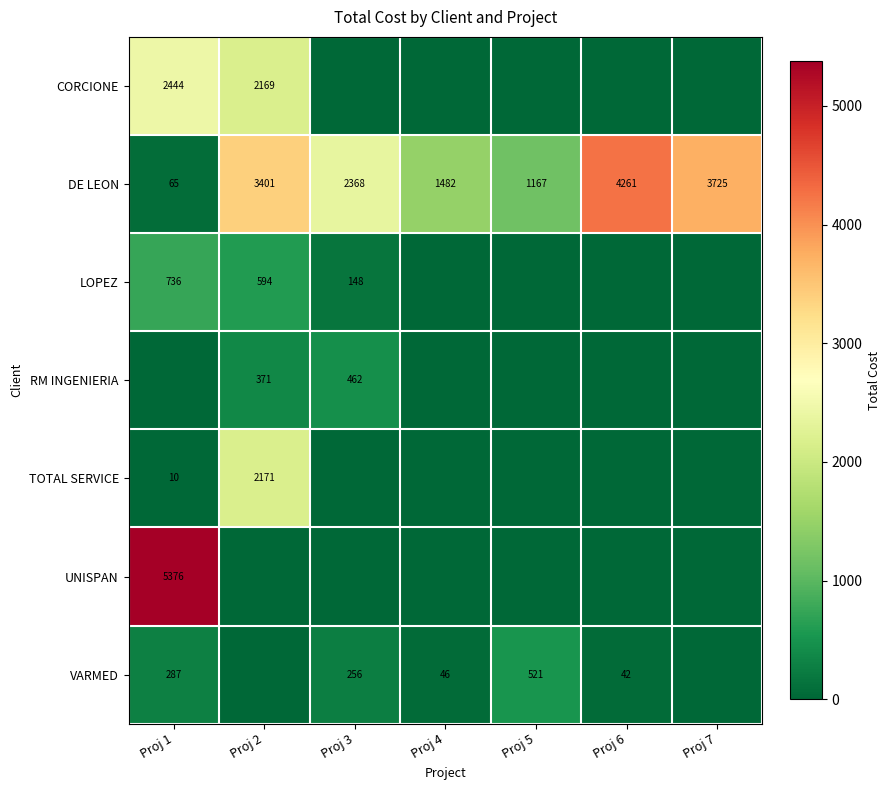

At how many categories does at least one series exceed 3323?

4